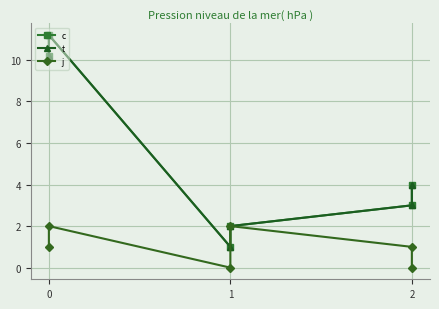

True or false: j and t intersect in this chart.

False